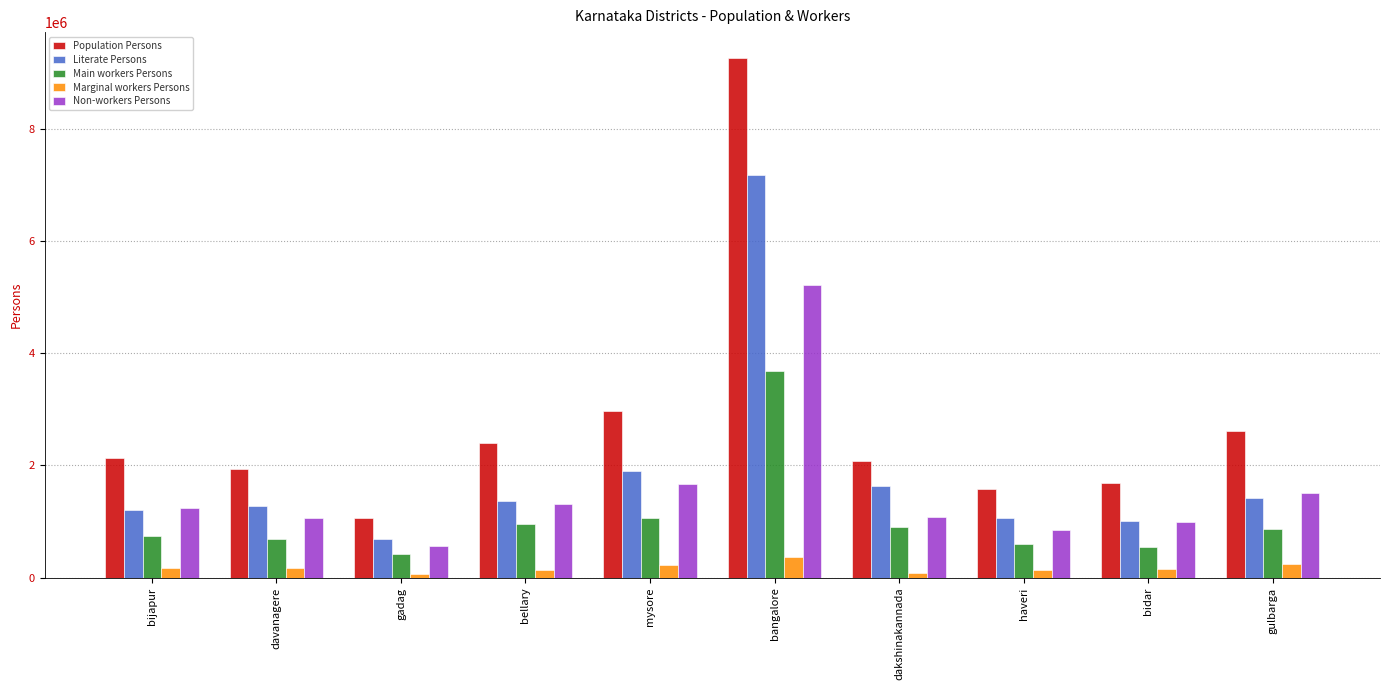

What is the average value of the Non-workers Persons series?

1549155